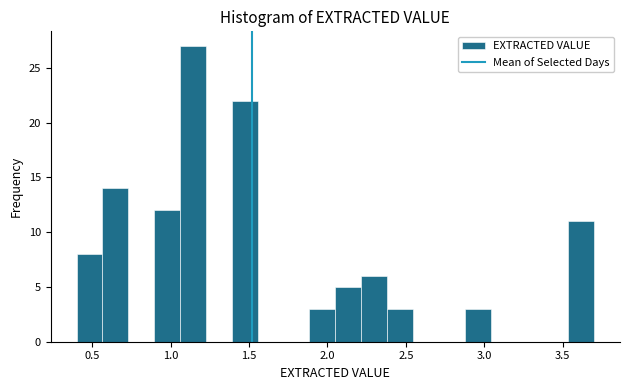

Around what value on the x-axis is the tallest bar? Give the approximate position of its centre, as read against the axis.

1.15